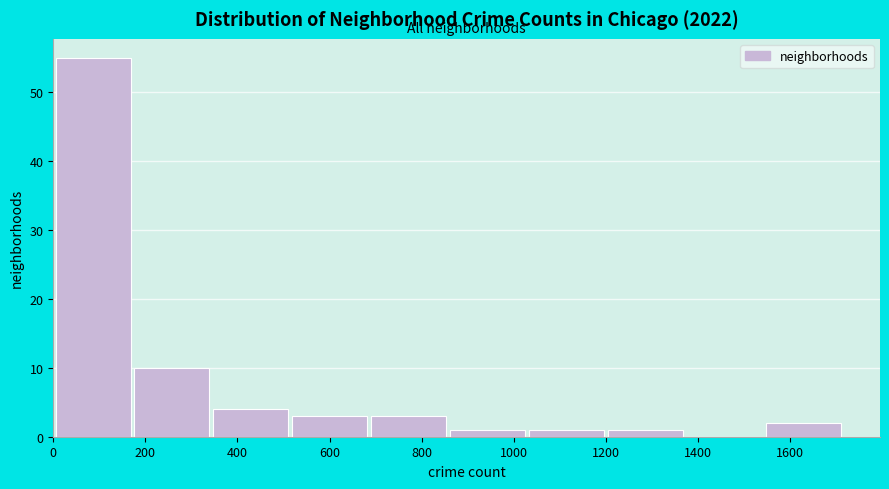

Which range on the x-axis has the tallest bar?

0 to 180